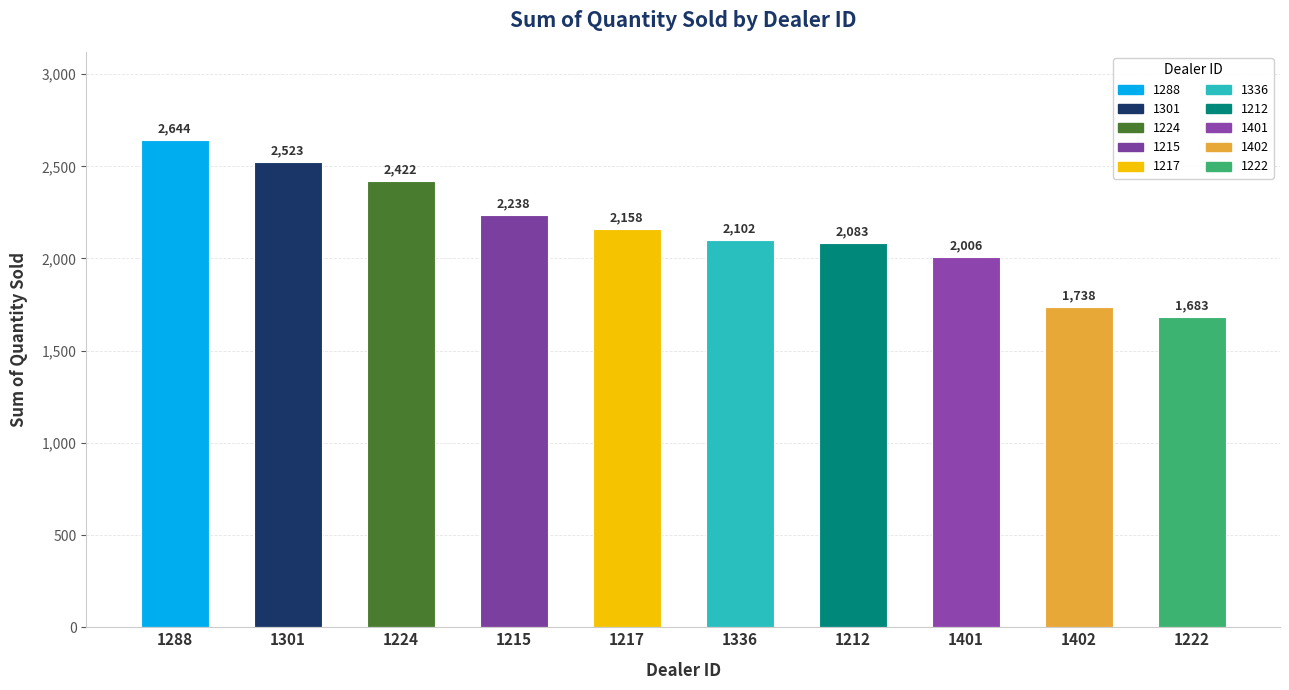

Are the bars grouped side by side (vs. stacked)?

No